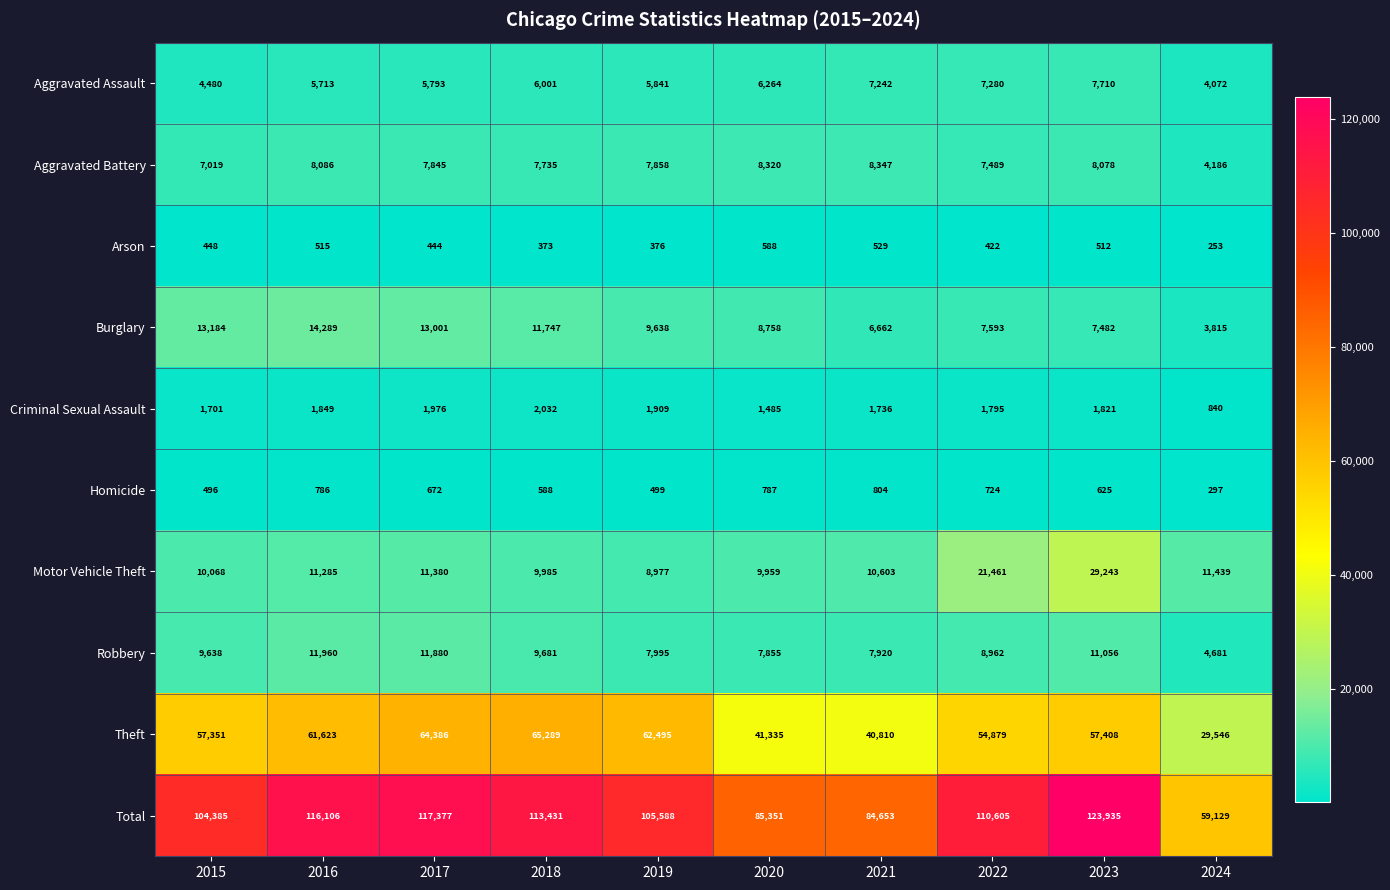

What value does the Aggravated Battery series have at 2015, to the nearest 100?

7000